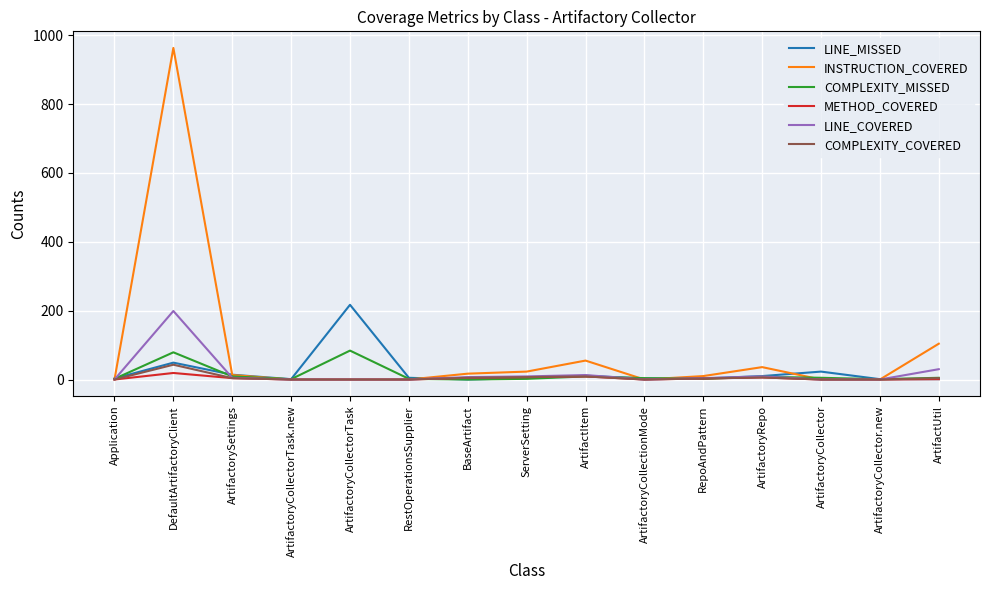

At which category is the sum across all series the highest?

DefaultArtifactoryClient